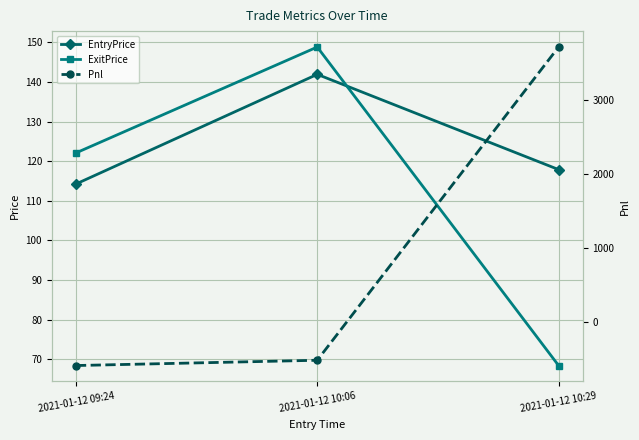

Between 2021-01-12 09:24 and 2021-01-12 10:29, which series saw the biggest shift?

Pnl